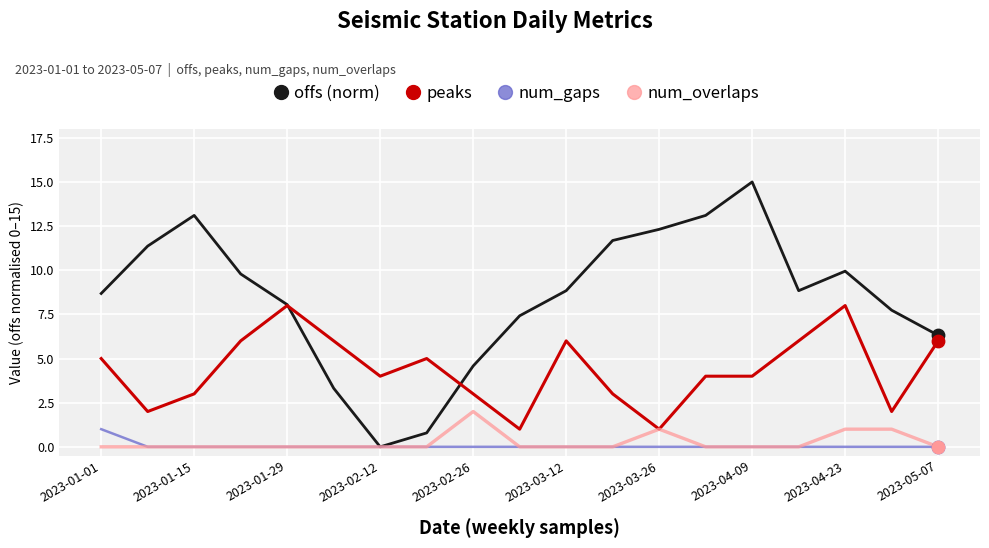

Which series has the largest total across all categories?

offs (norm)